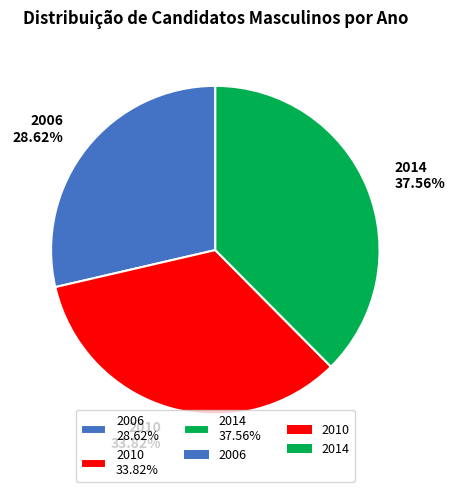

Is it true that 2006 is 29% of the pie?

True